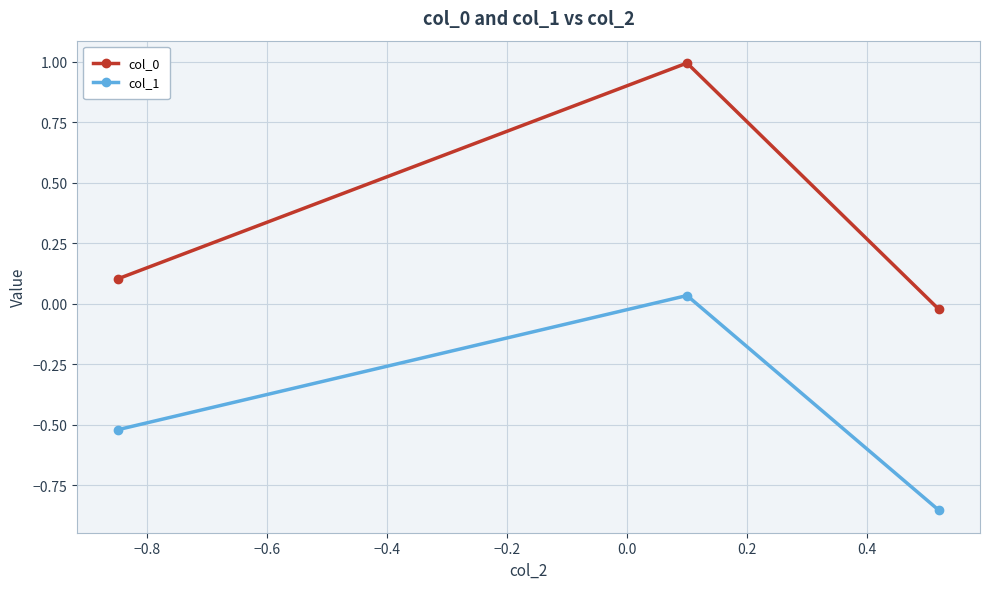

What is the value of the col_1 point at the 1st from the left?

-0.5